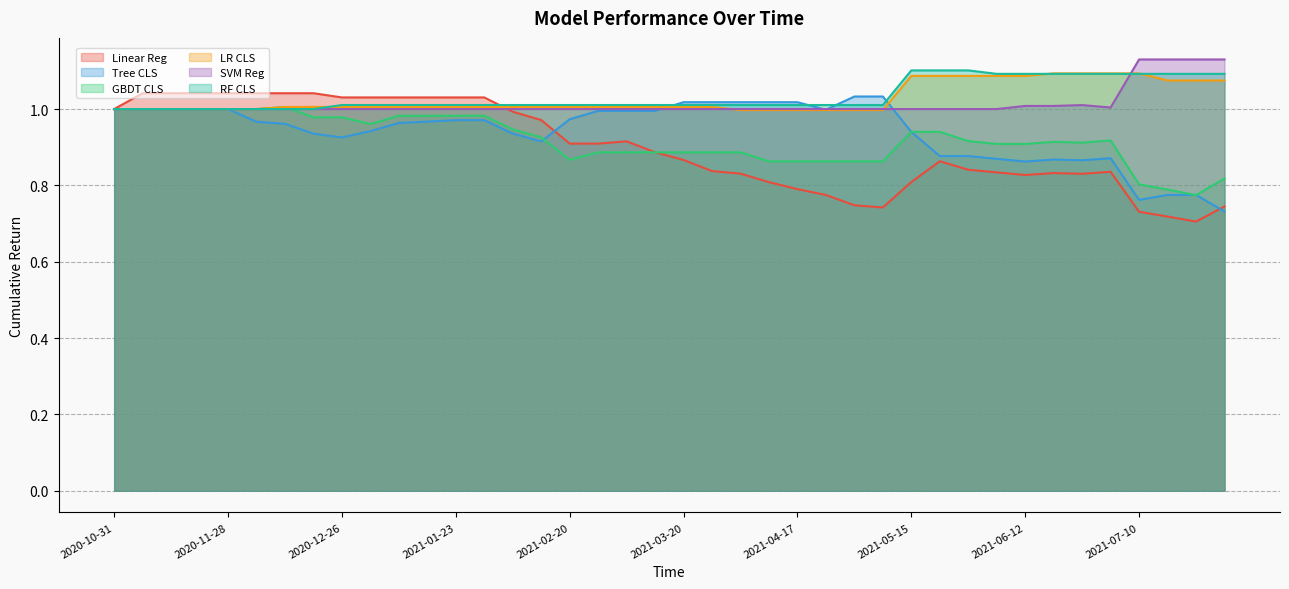

Is it true that SVM Reg equals 1.1 at 2021-07-10?

True